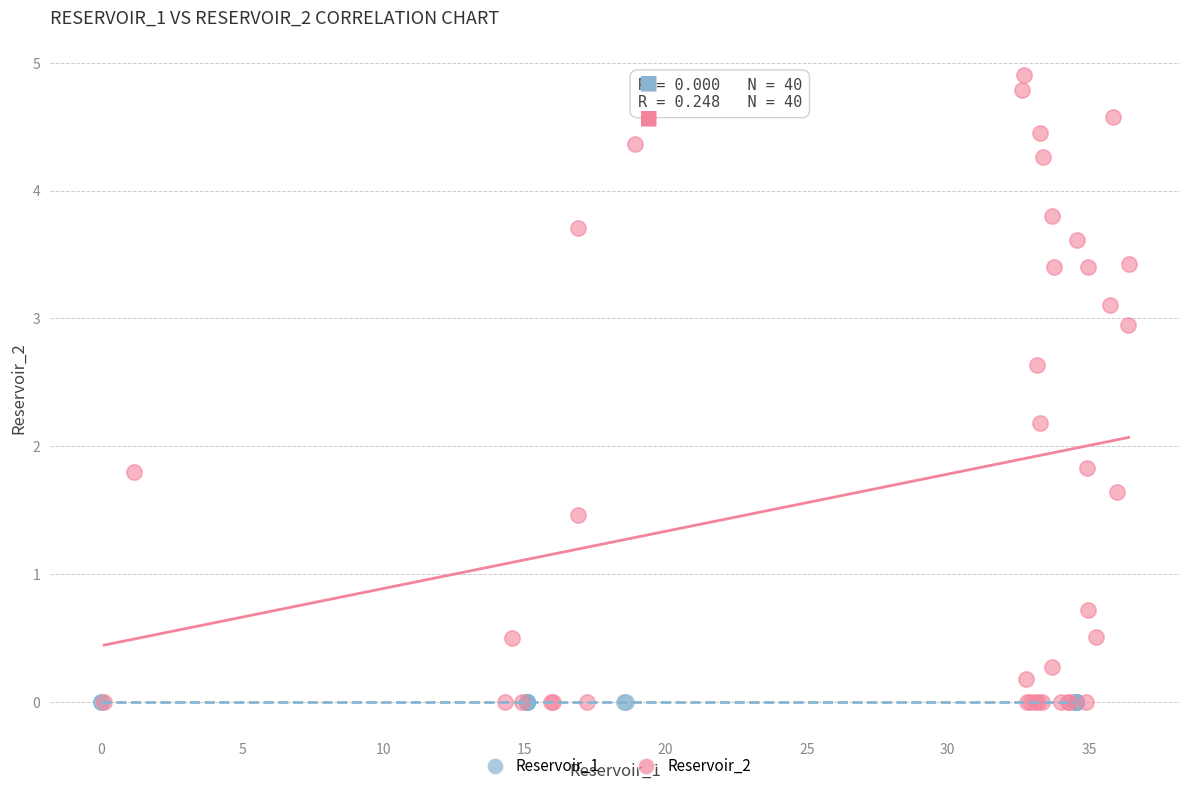

Which series contains the highest Y value?

Reservoir_2